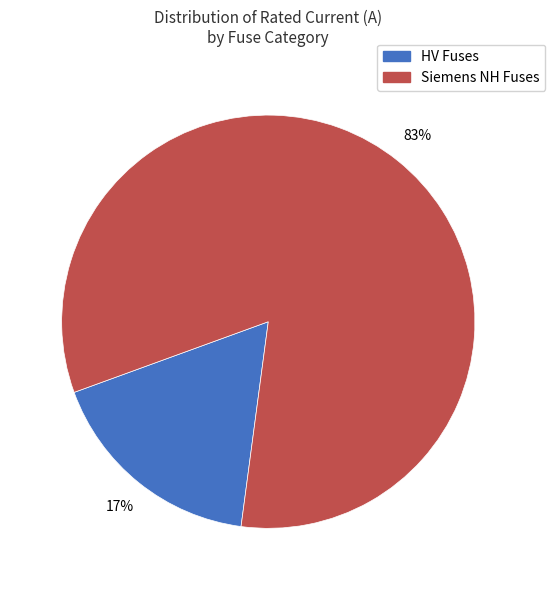

Is there any slice that represents more than half of the pie?

Yes